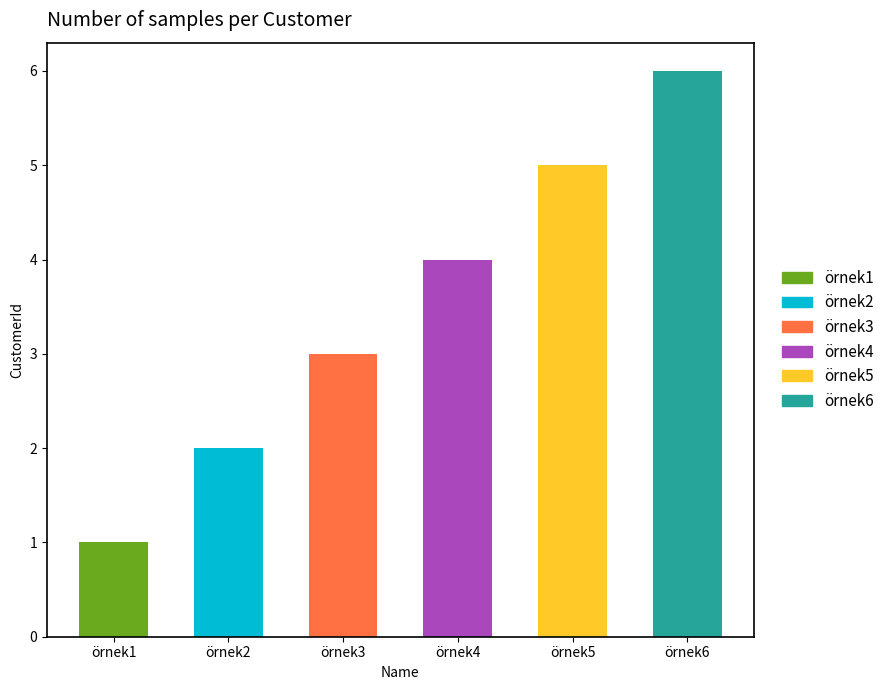

Which category has the lowest value across all series?

örnek1